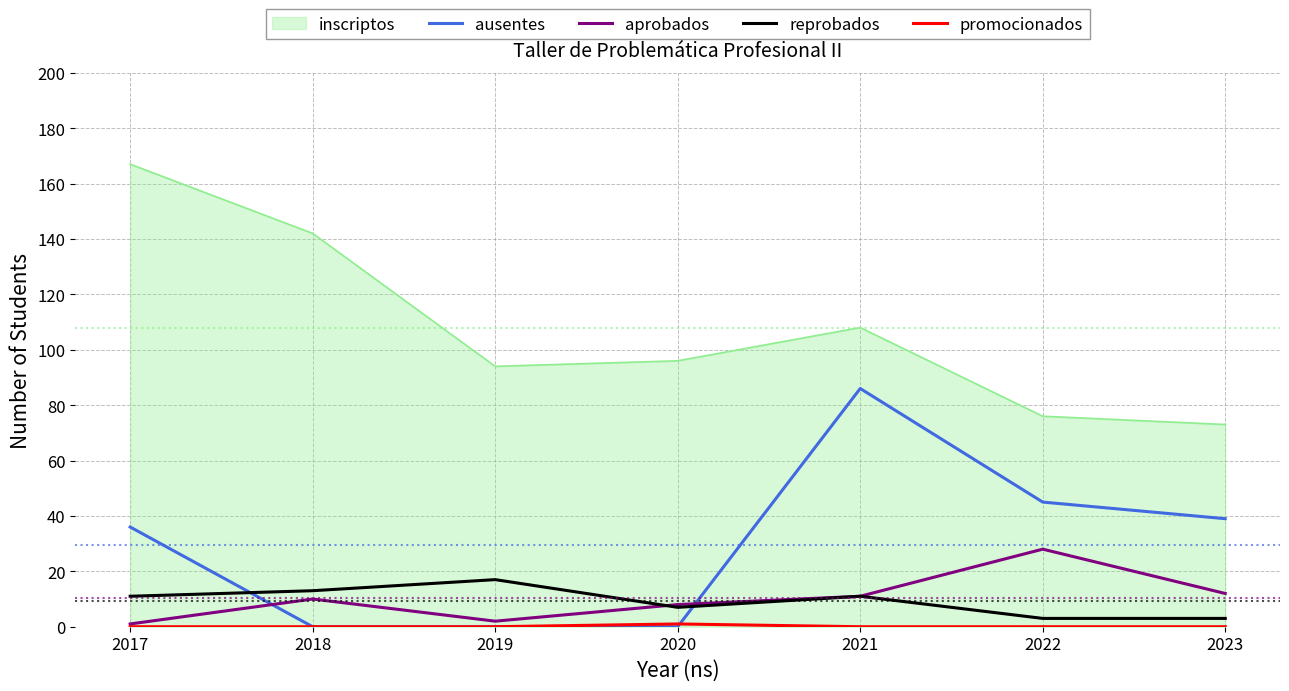

Which series has the largest total across all categories?

inscriptos